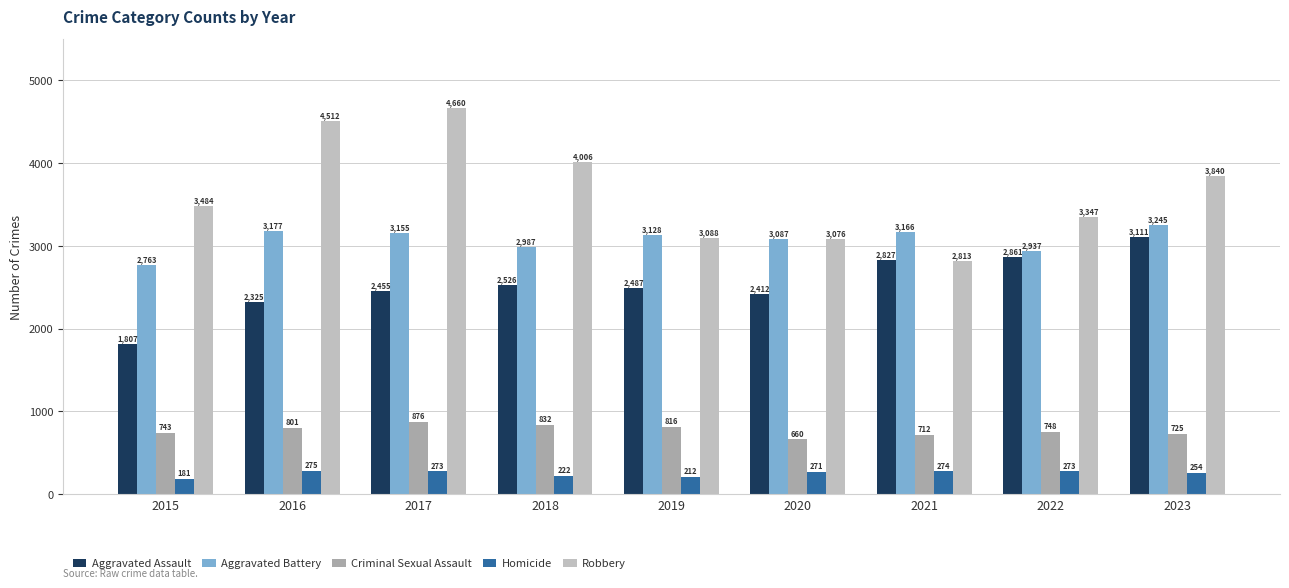

Rank the series at 2020 from lowest to highest value.

Homicide, Criminal Sexual Assault, Aggravated Assault, Robbery, Aggravated Battery